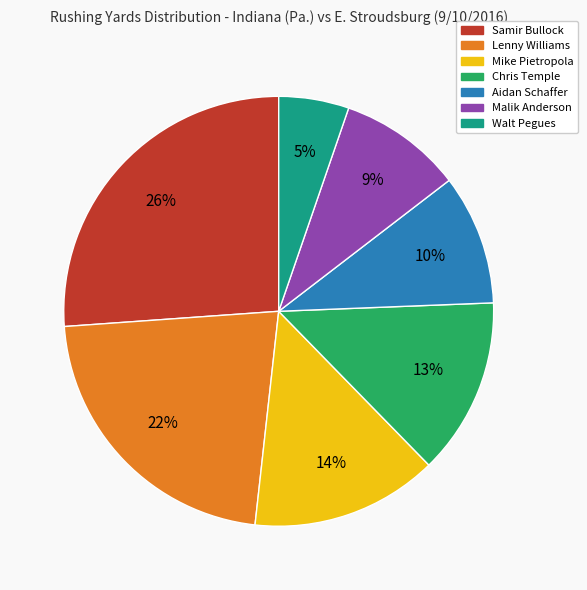

To the nearest percent, what is the difference between the Malik Anderson and Samir Bullock slice percentages?

17%